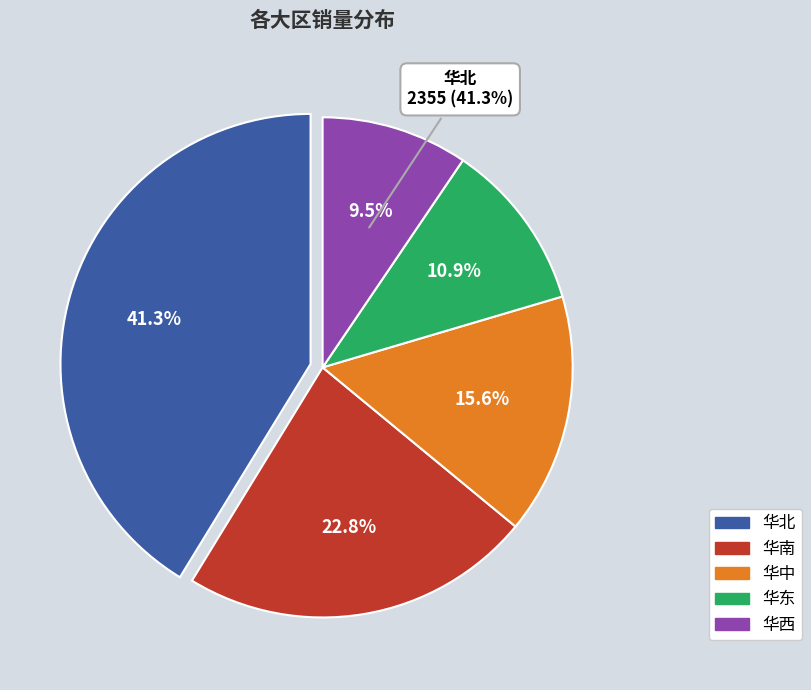

Which slice is the smallest?

华西